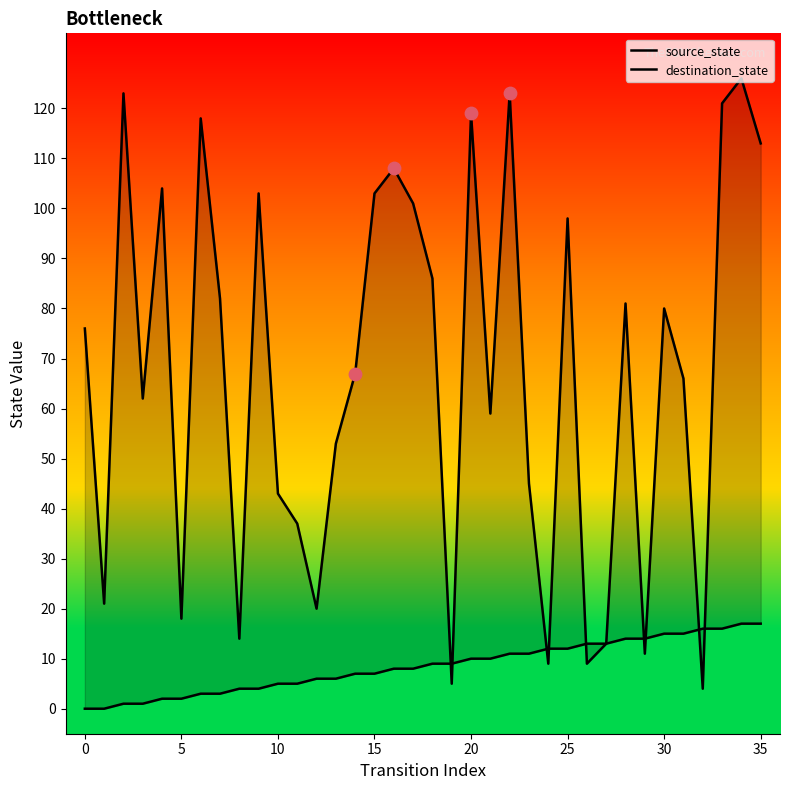

What are all the series names shown in the legend?

source_state, destination_state